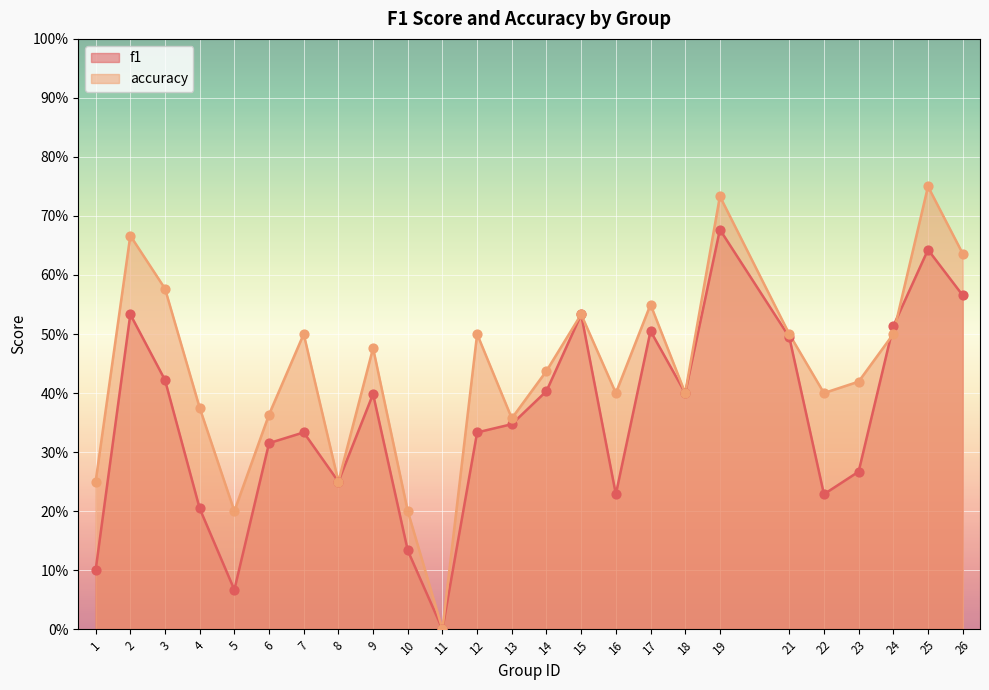

What are all the series names shown in the legend?

f1, accuracy